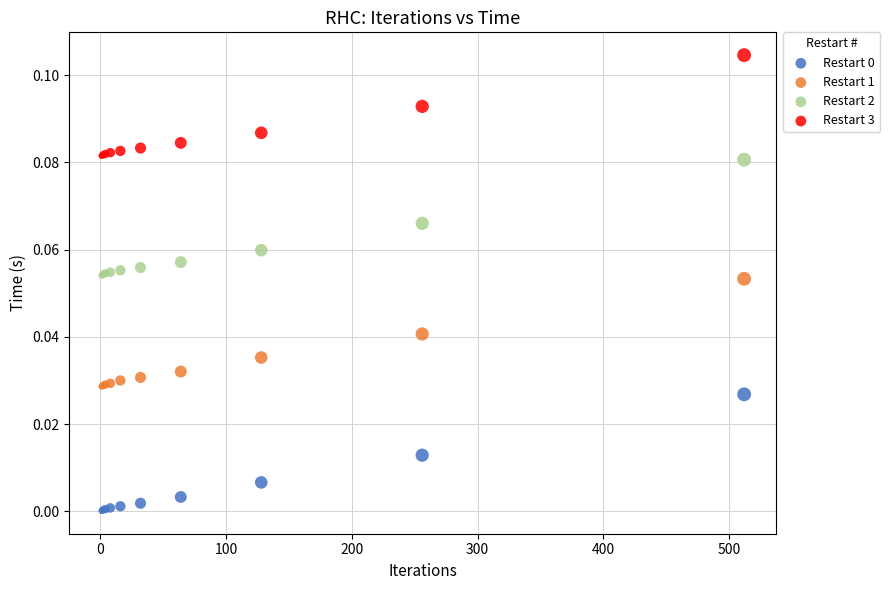

Which series reaches the maximum Y coordinate?

Restart 3